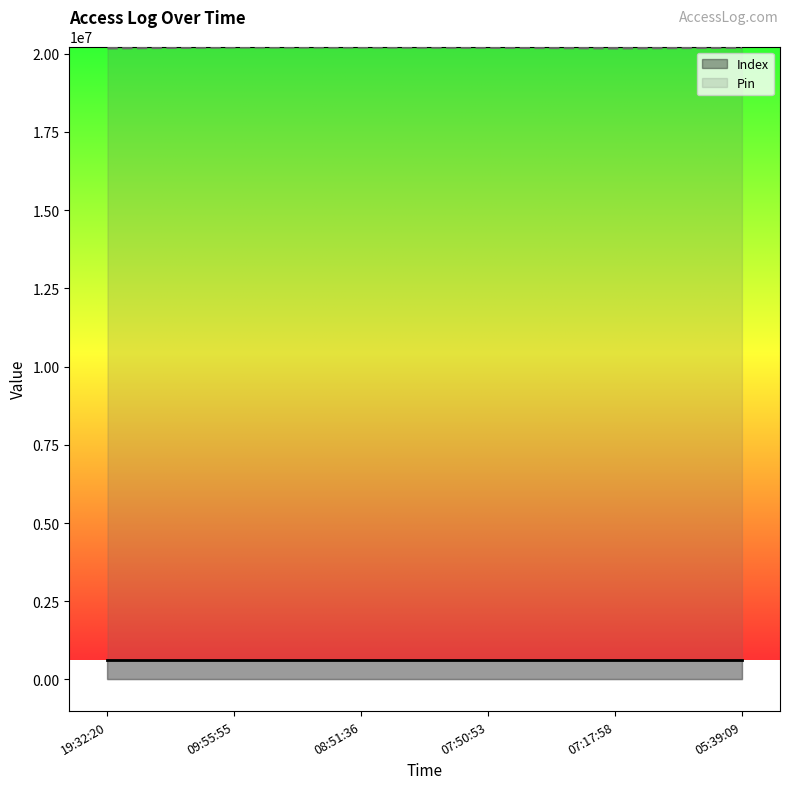

What is the sum of all Pin values?

121181382